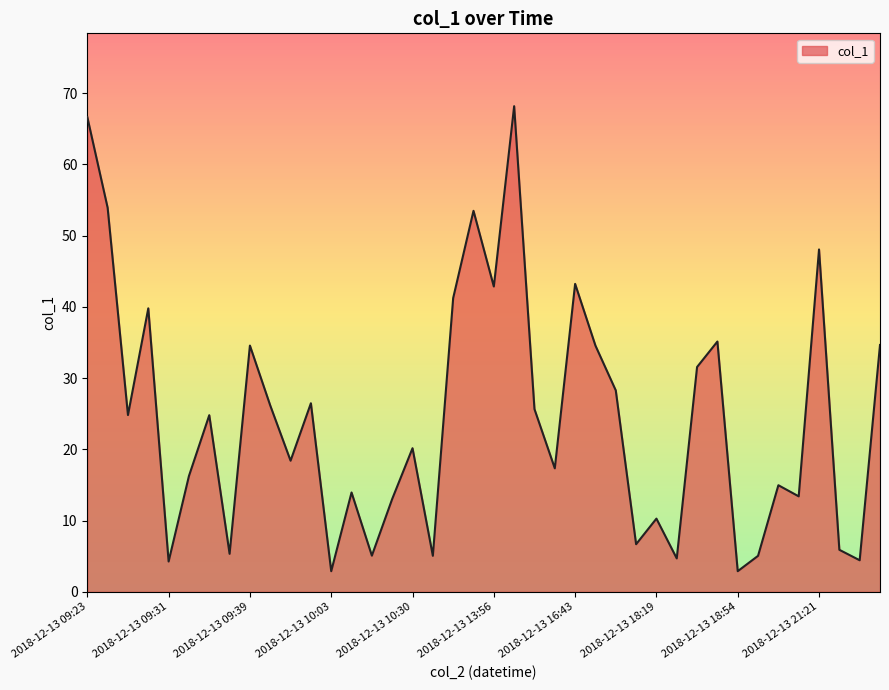

What is the maximum value shown in the chart?

68.2